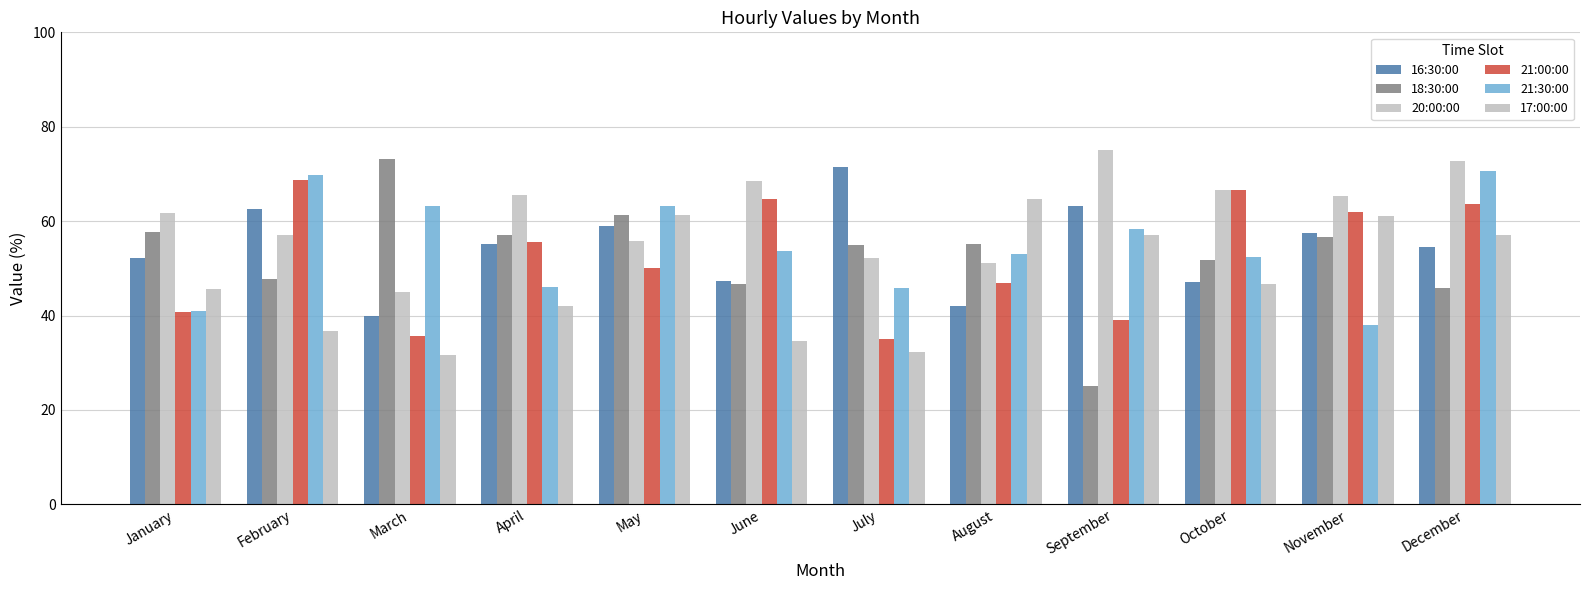

At which label is 18:30:00 closest to 49?

February